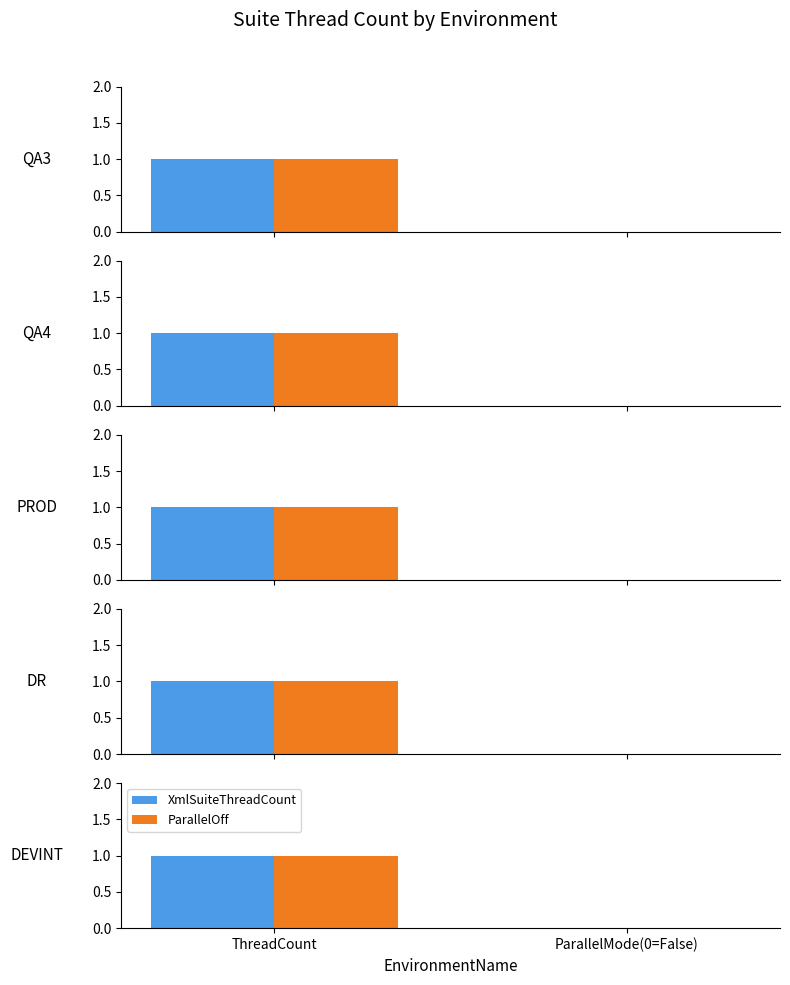

At how many categories does at least one series exceed 0?

1